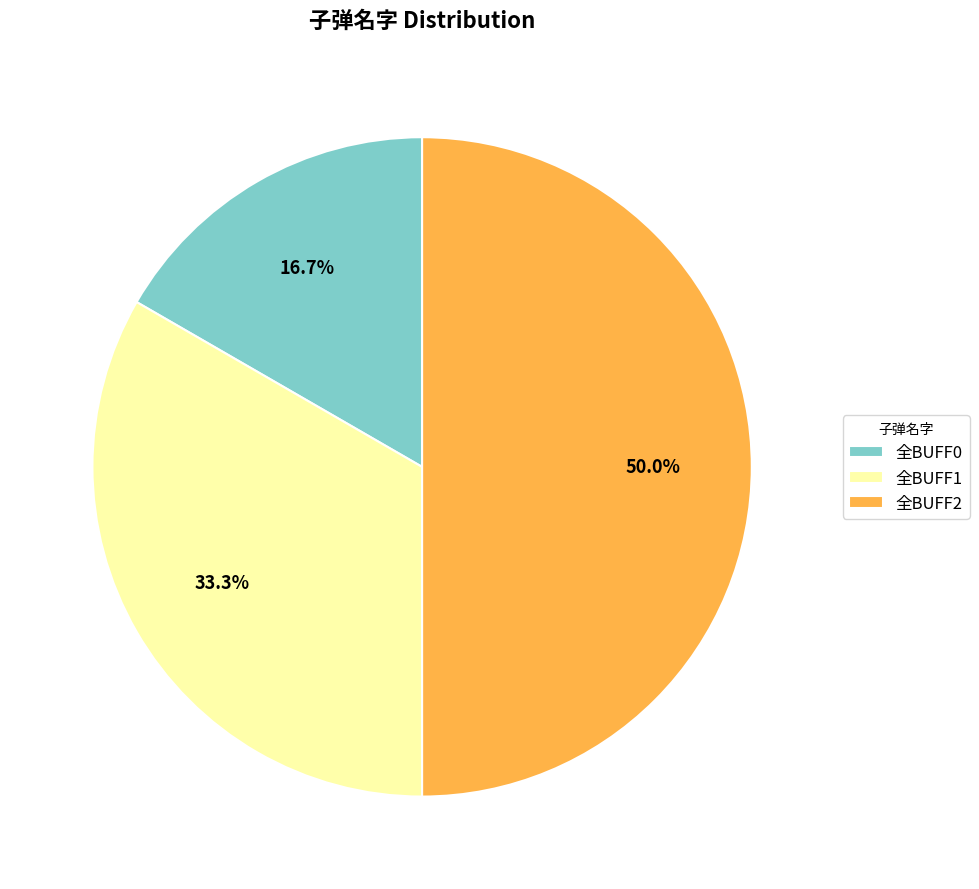

How much of the chart is everything except 全BUFF0?

83.3%